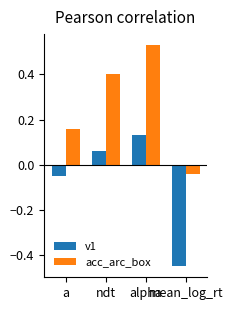

What is the difference between the maximum and minimum values in the v1 series?

0.6